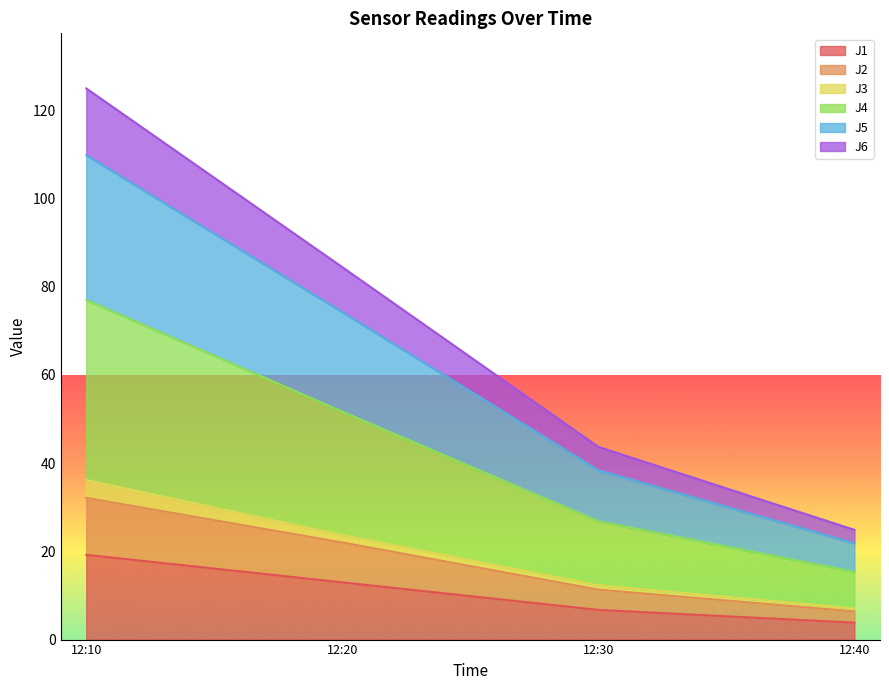

The J1 series shows 3.8 at 12:40. True or false?

True